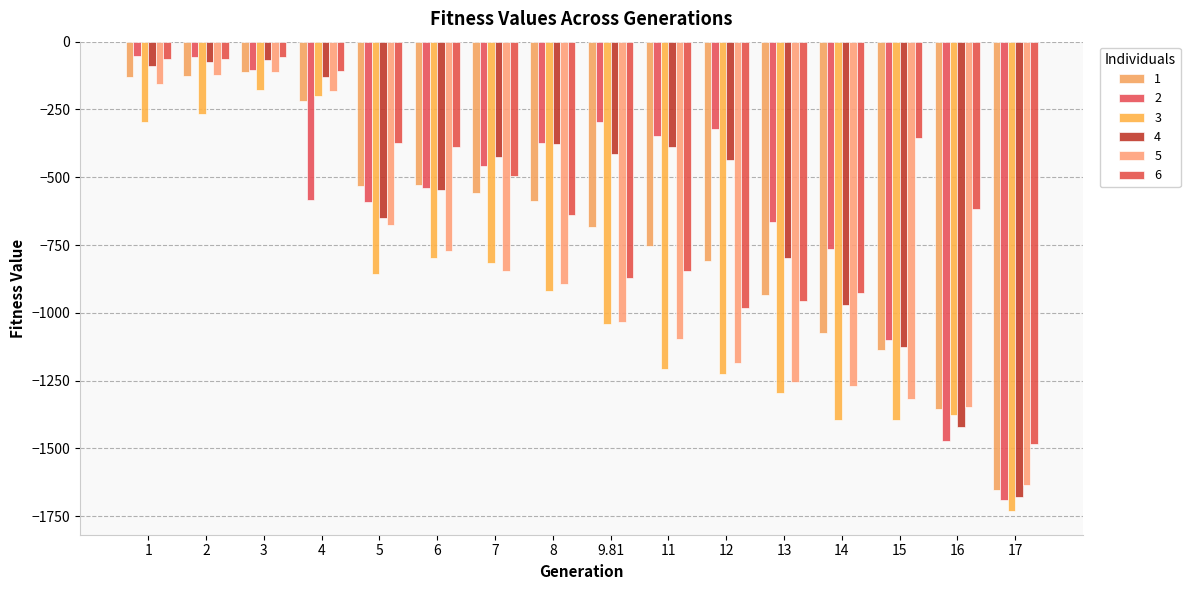

What is the label of the 12th bar from the left?

13